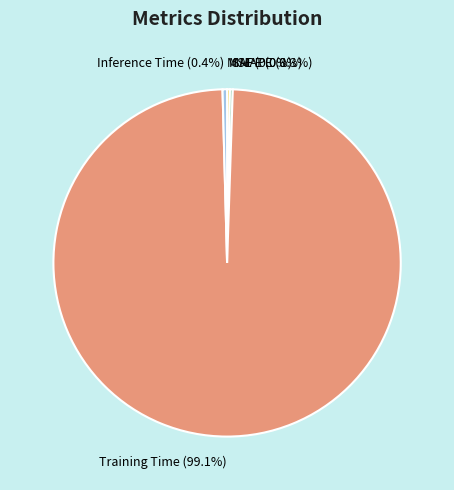

Which slice is the largest?

Training Time